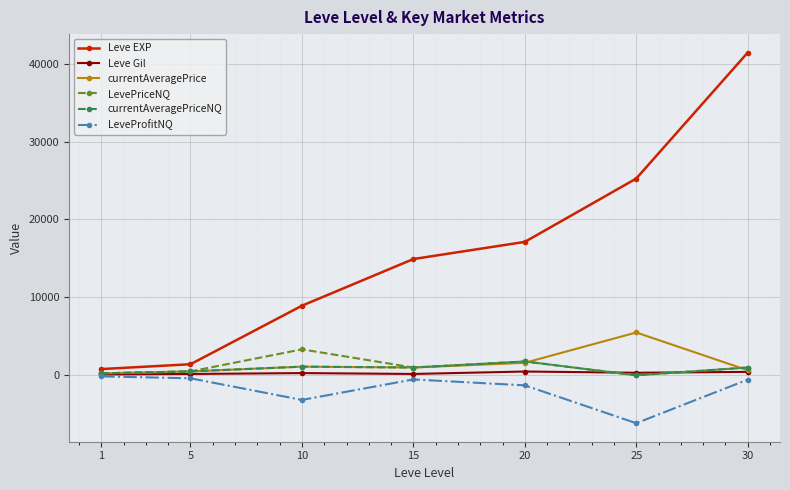

True or false: currentAveragePrice has more than 0 interior local peaks.

True